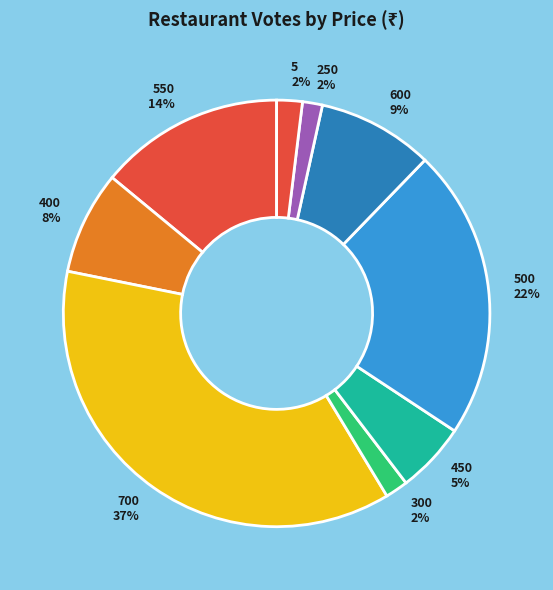

Combined, do 600 and 700 account for over 50%?

No